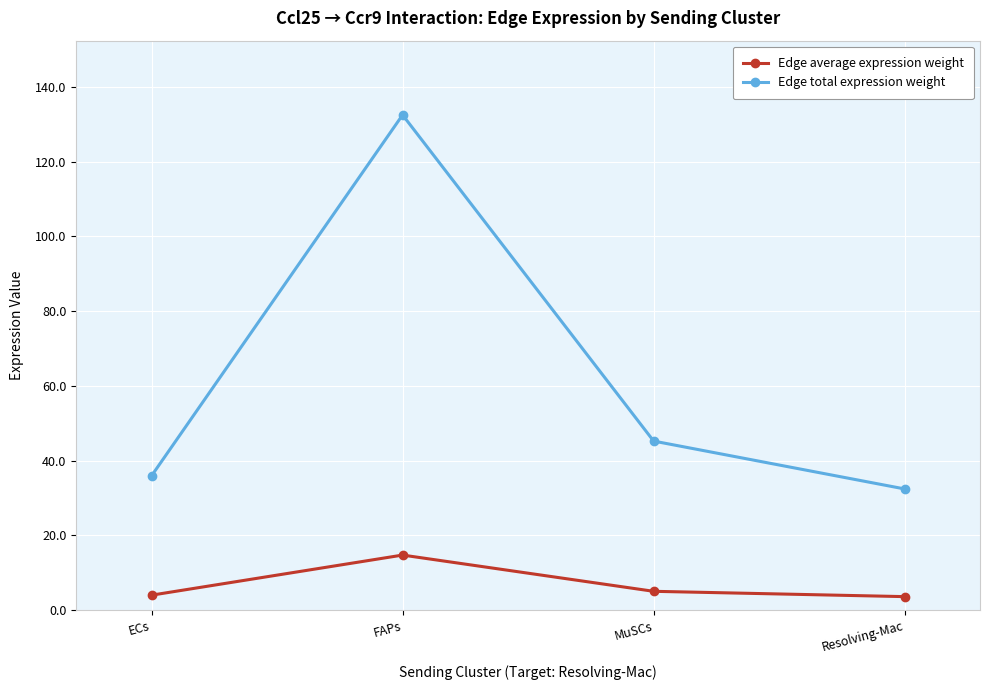

How many lines are shown in the chart?

2